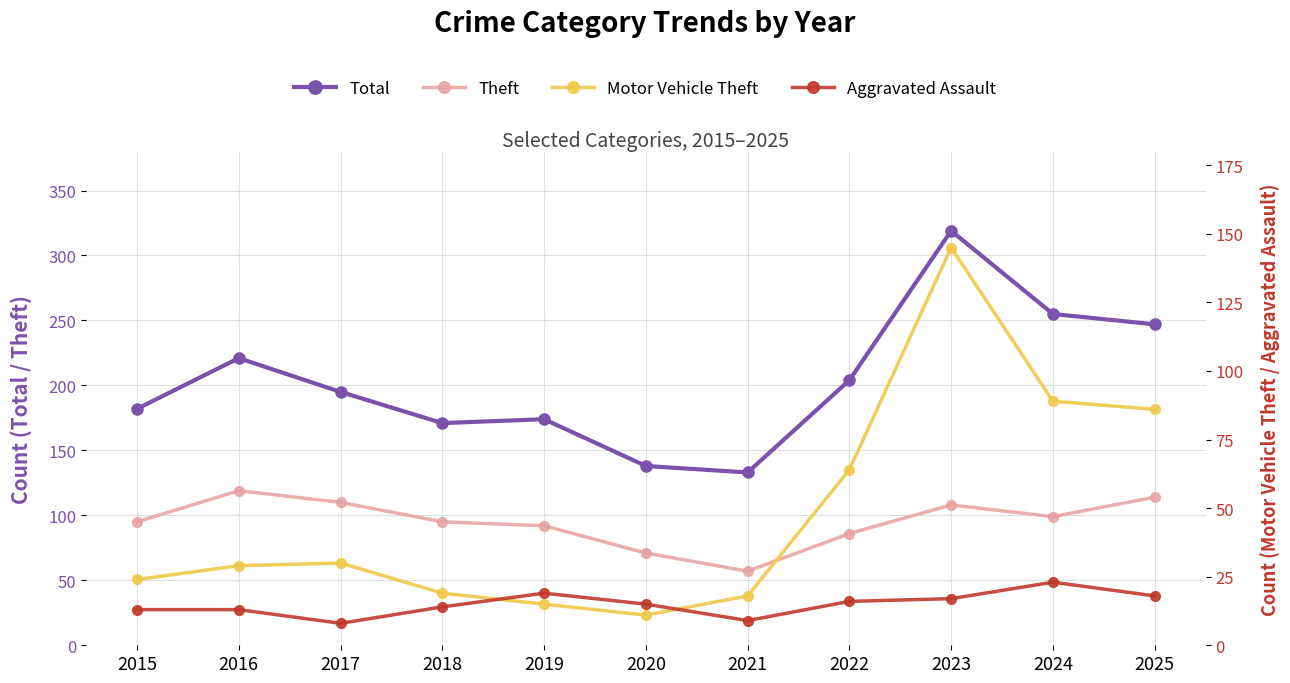

What is the difference between the maximum and minimum values in the Motor Vehicle Theft series?

134